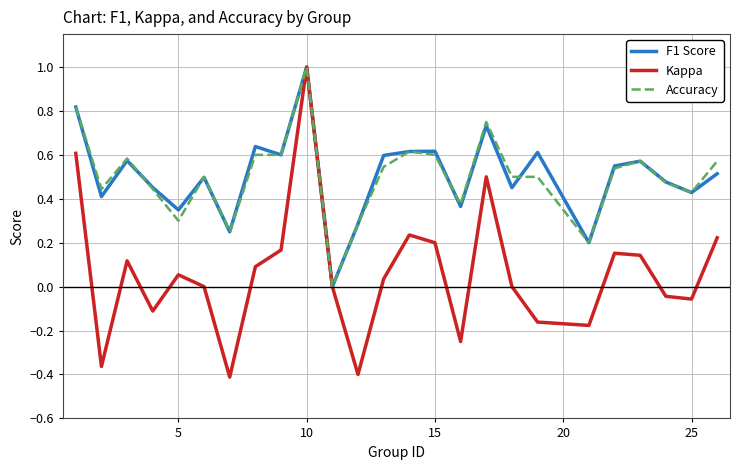

Which series has the widest spread of values?

Kappa